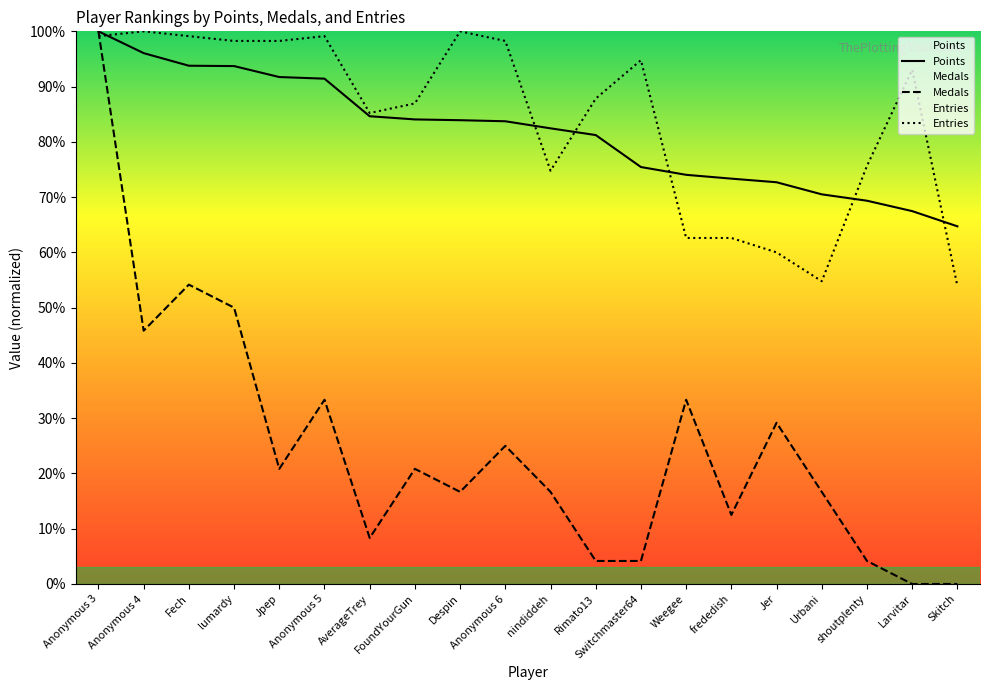

What is the minimum value for Entries?

53.9